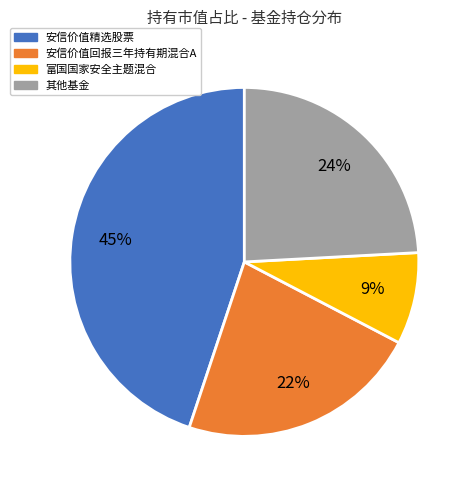

The 其他基金 slice represents 33% of the pie. True or false?

False